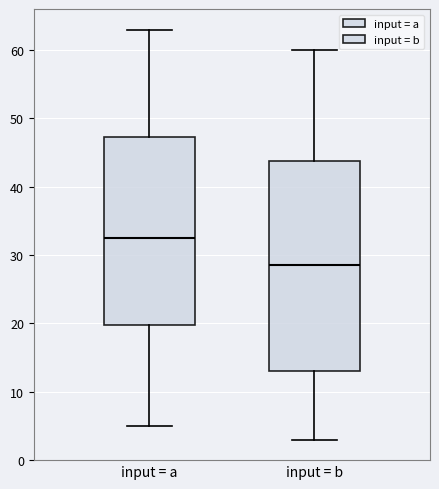

Comparing the boxes themselves (not the whiskers), which one is the tallest?

input = b